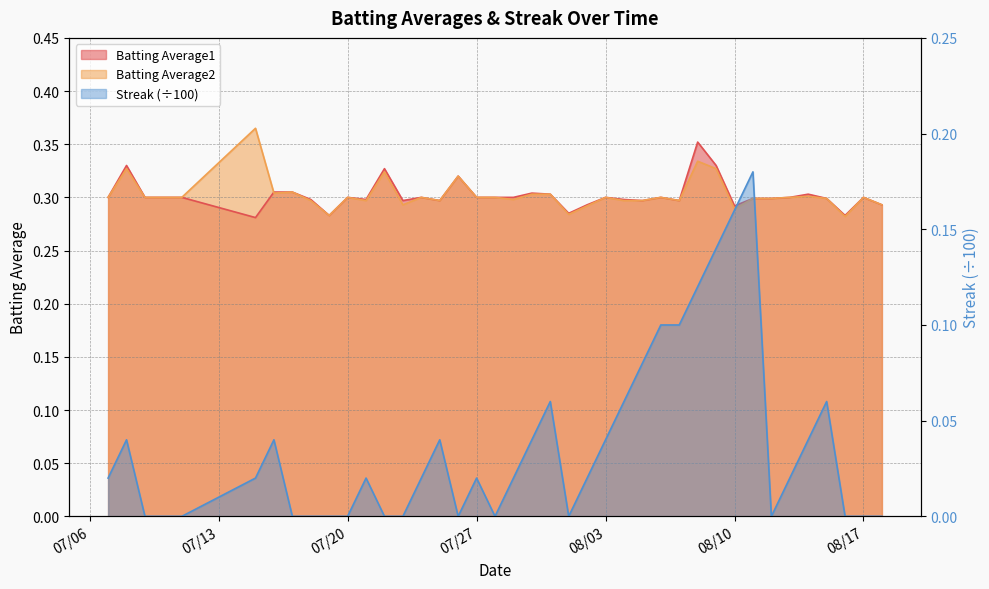

What is the spread (max minus min) of values at 2010-08-18?

0.3